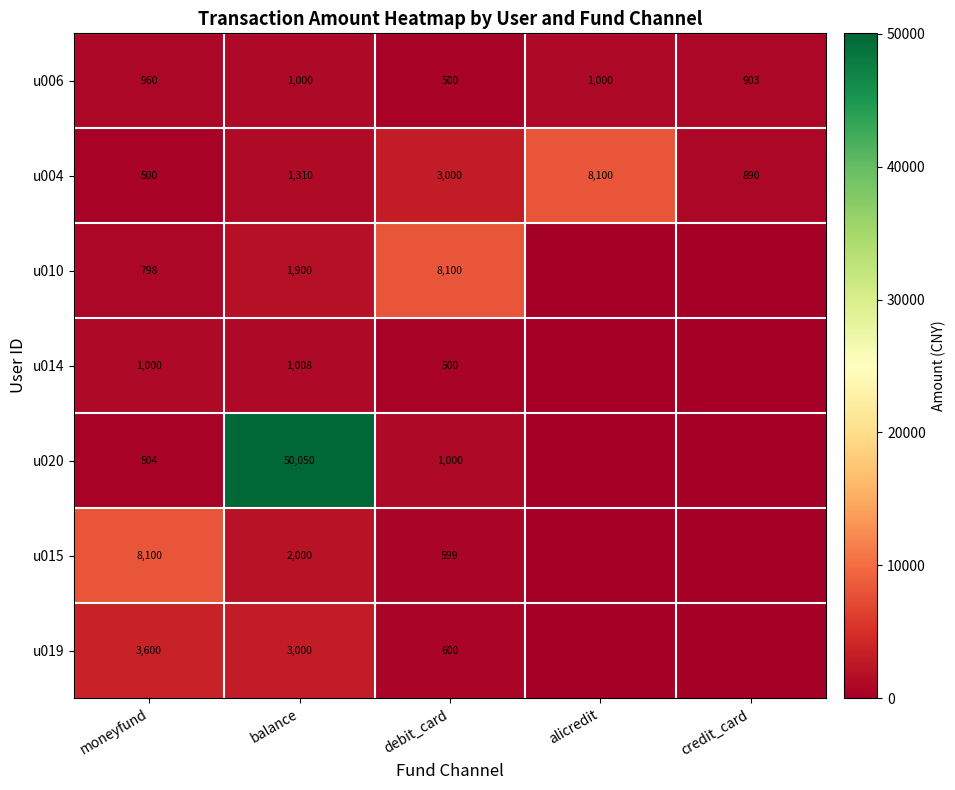

What is the total value across all series at balance?

60268.0